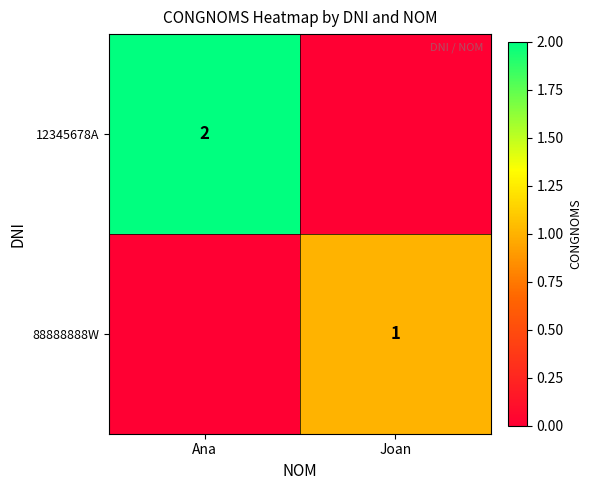

The value of 12345678A at Ana is 2. True or false?

True